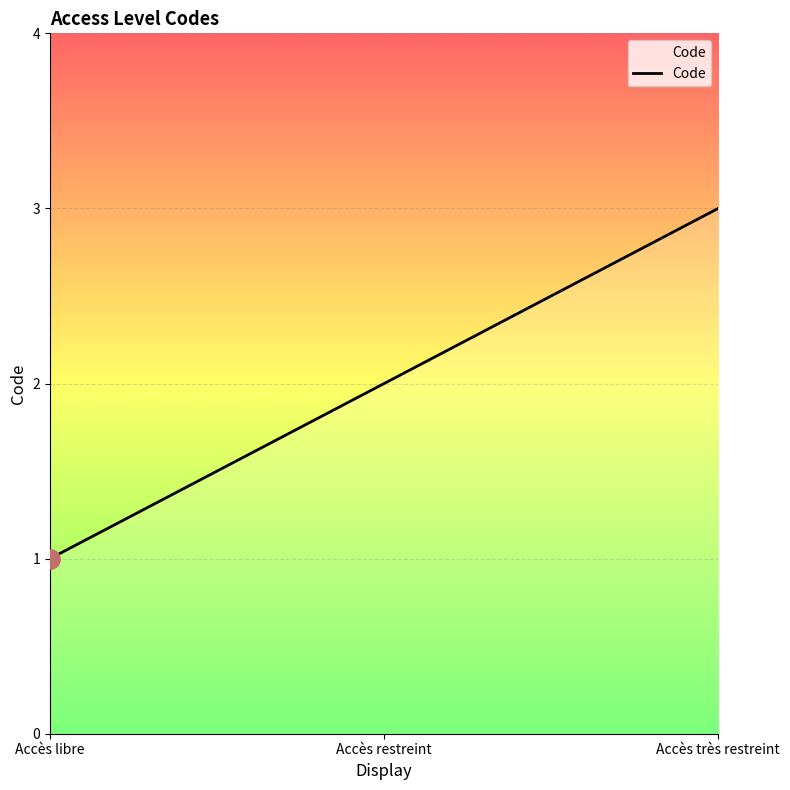

List the labels in order of value, largest first.

Accès très restreint, Accès restreint, Accès libre